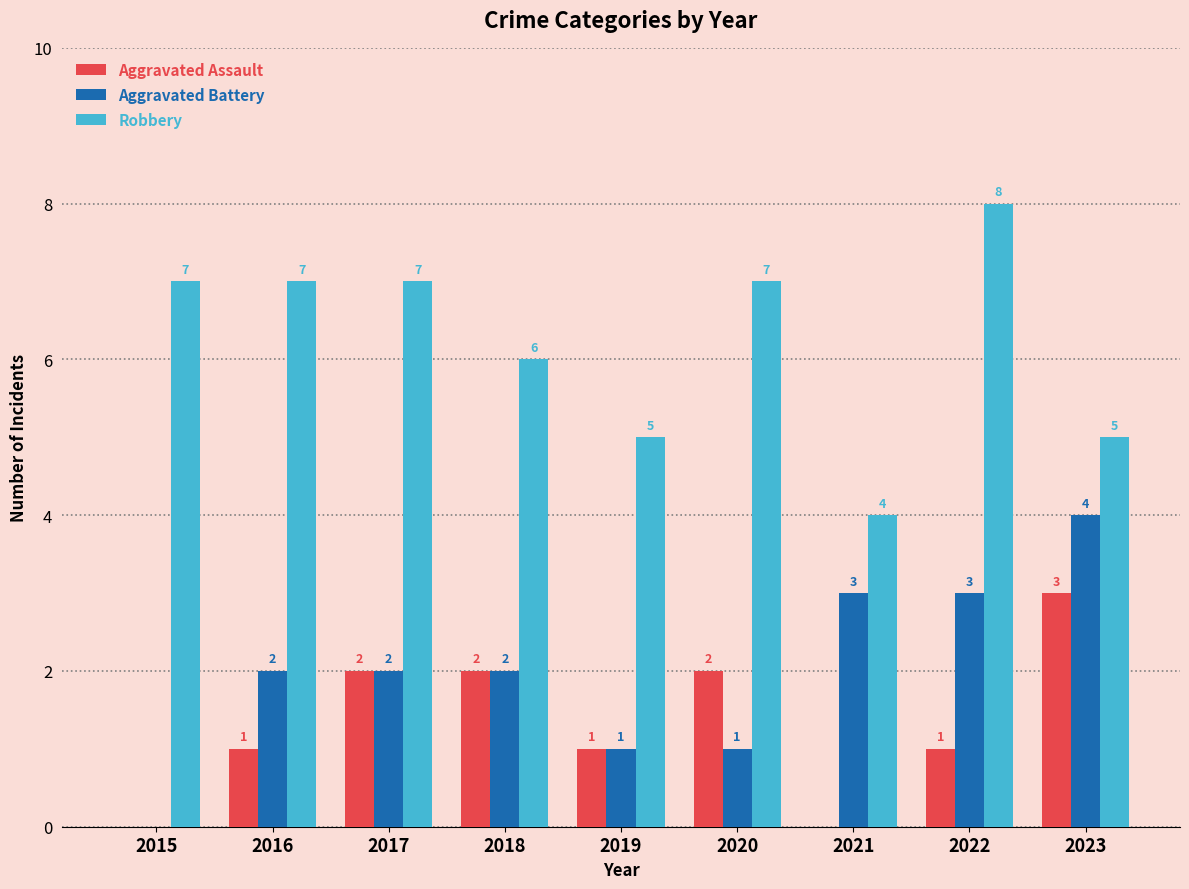

Between 2015 and 2020, which series saw the biggest shift?

Aggravated Assault